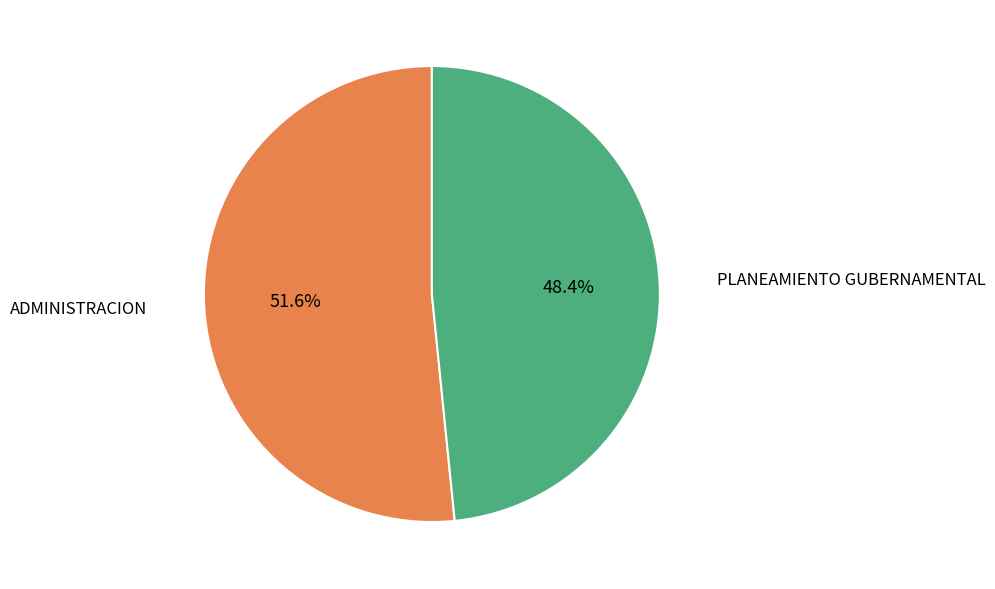

Is there a majority slice in this chart?

Yes